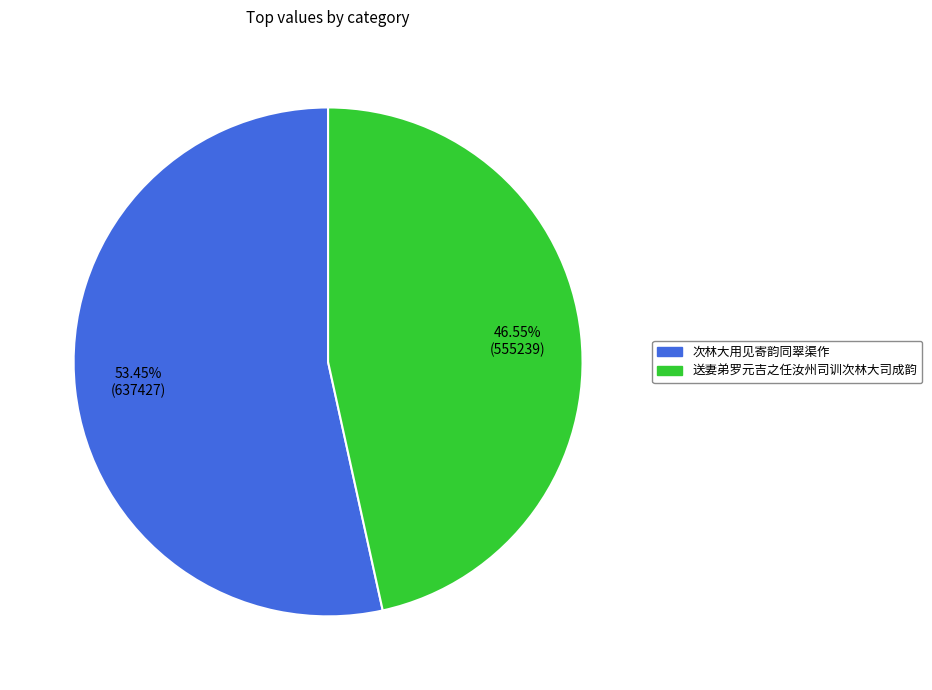

To the nearest percent, what is the difference between the 送妻弟罗元吉之任汝州司训次林大司成韵 and 次林大用见寄韵同翠渠作 slice percentages?

7%